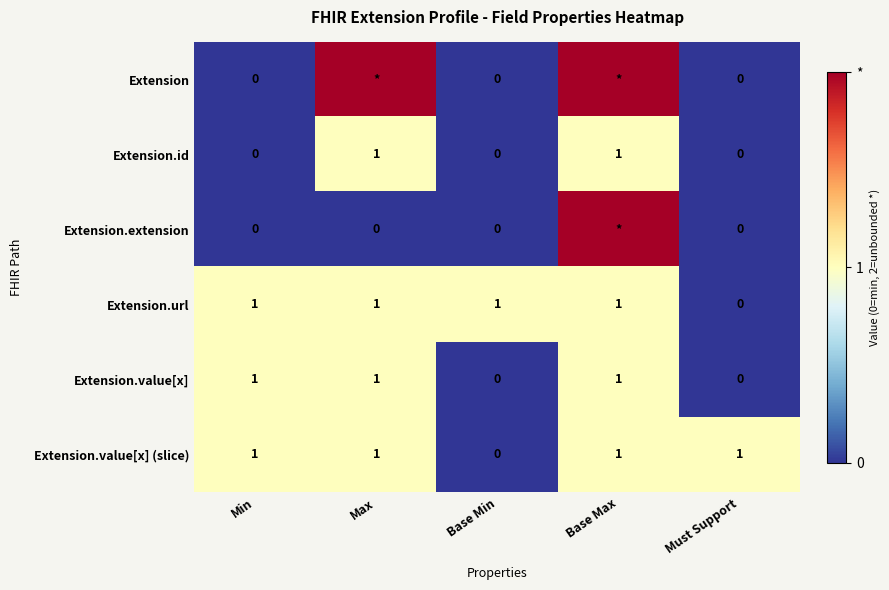

What is the maximum value for Extension.id?

1